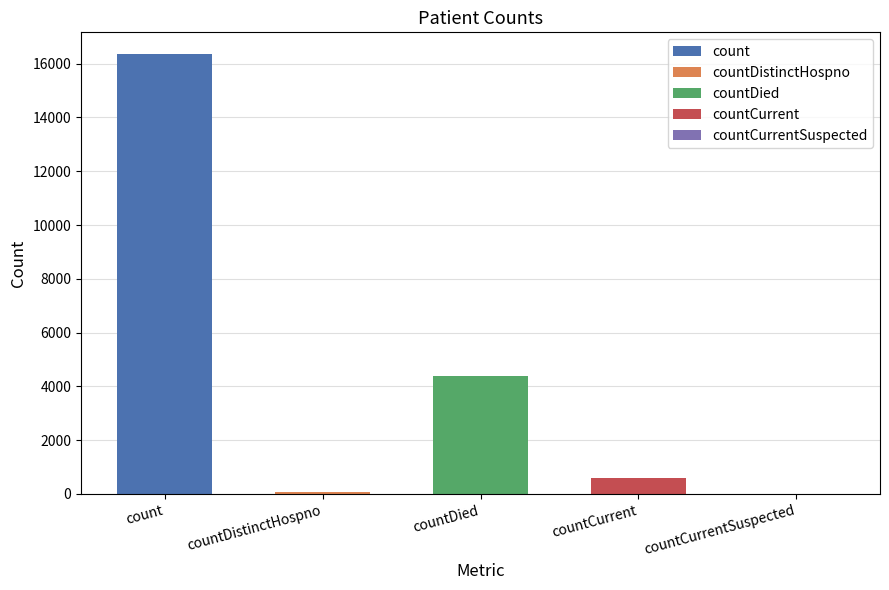

Rank the categories by value from highest to lowest.

count, countDied, countCurrent, countDistinctHospno, countCurrentSuspected